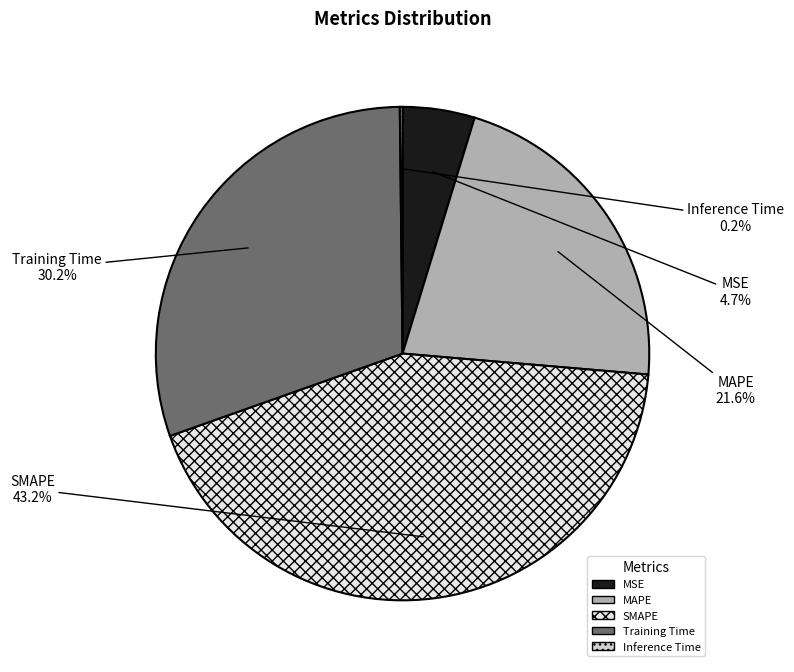

Is there a majority slice in this chart?

No